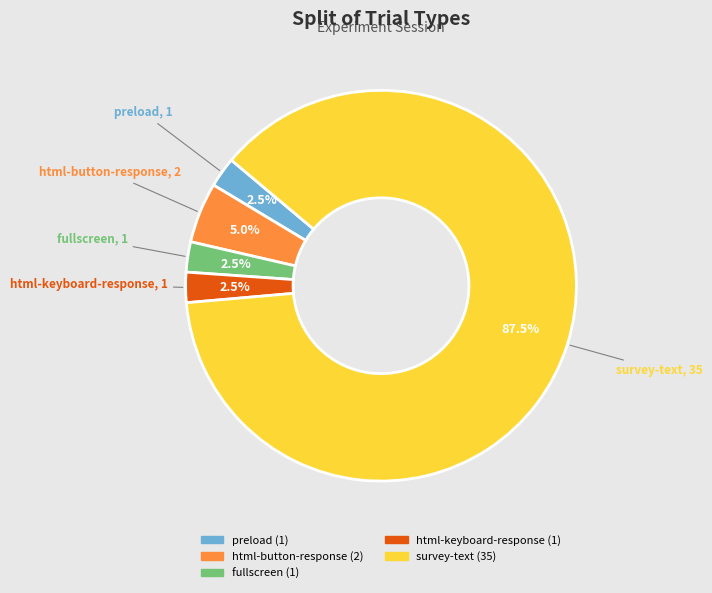

Which category has the biggest portion of the pie?

survey-text